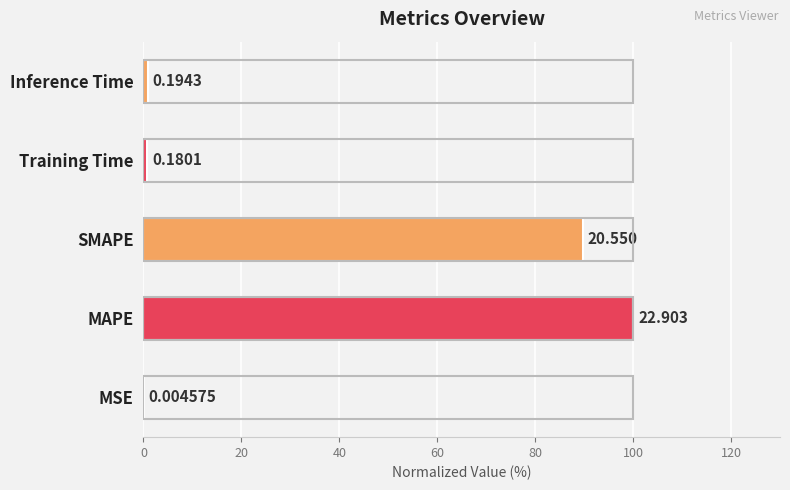

Are the bars horizontal?

Yes